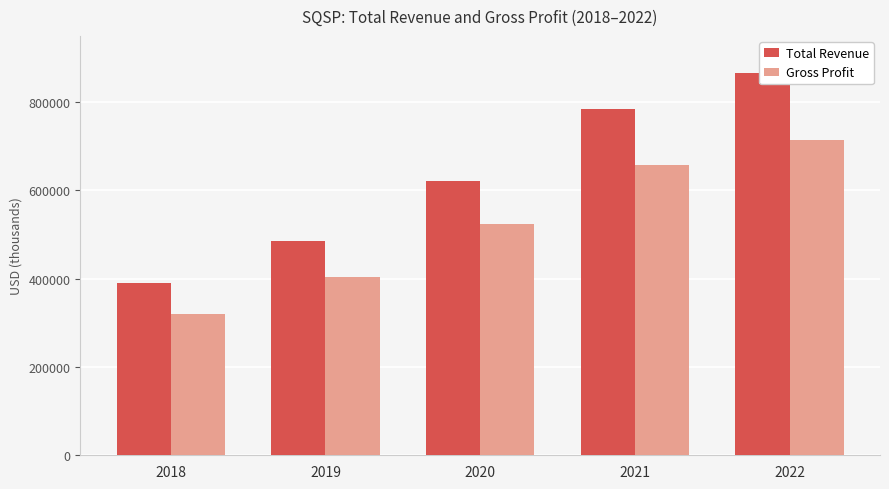

Which series has the largest range (max minus min)?

Total Revenue